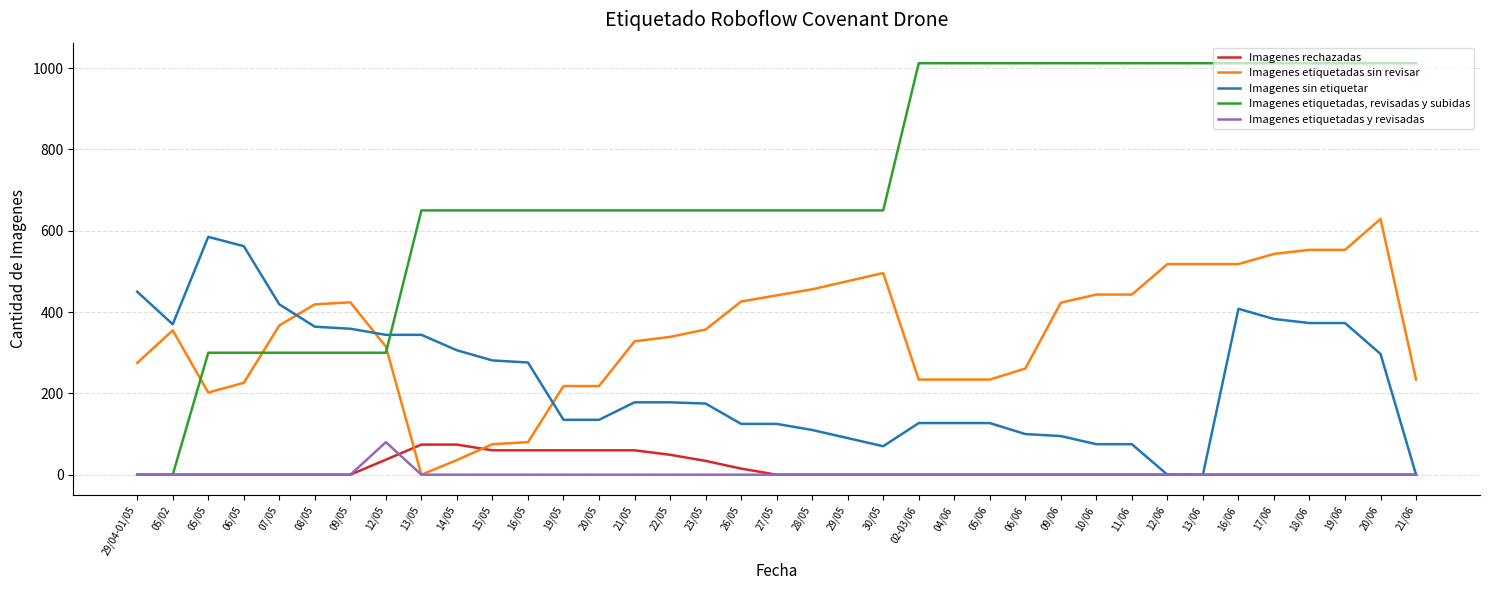

Which series has the largest total across all categories?

Imagenes etiquetadas, revisadas y subidas